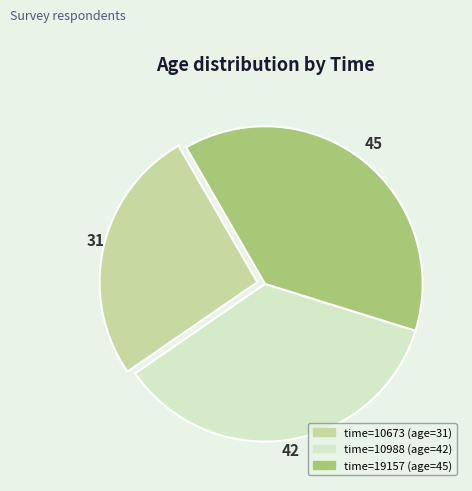

Is there any slice that represents more than half of the pie?

No